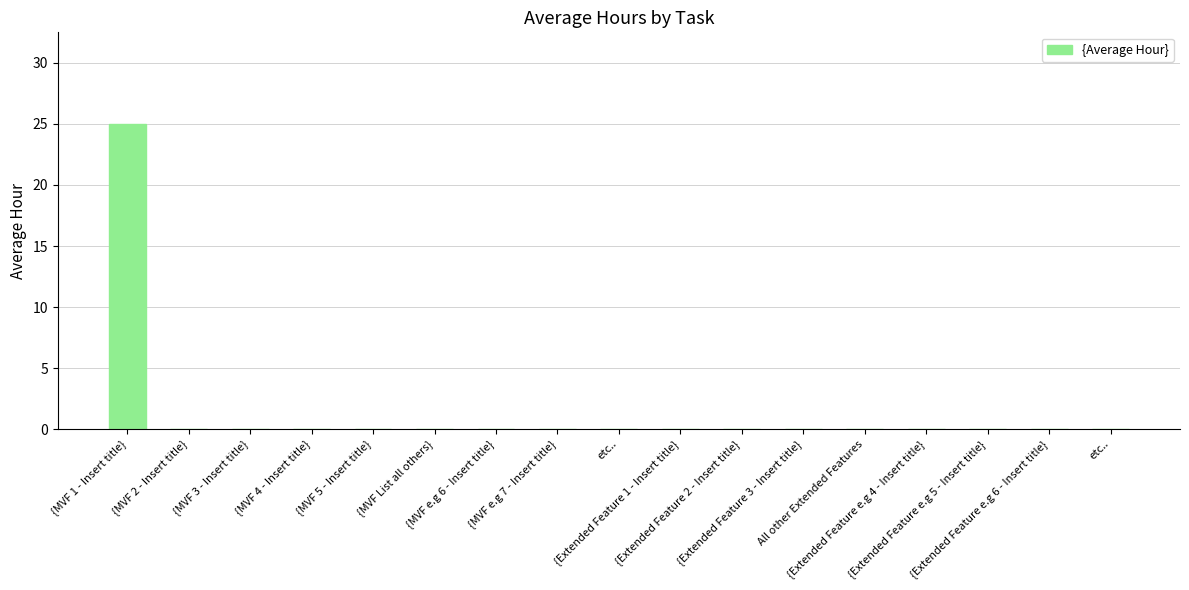

What is the label of the 16th bar from the right?

{MVF 2 - Insert title}